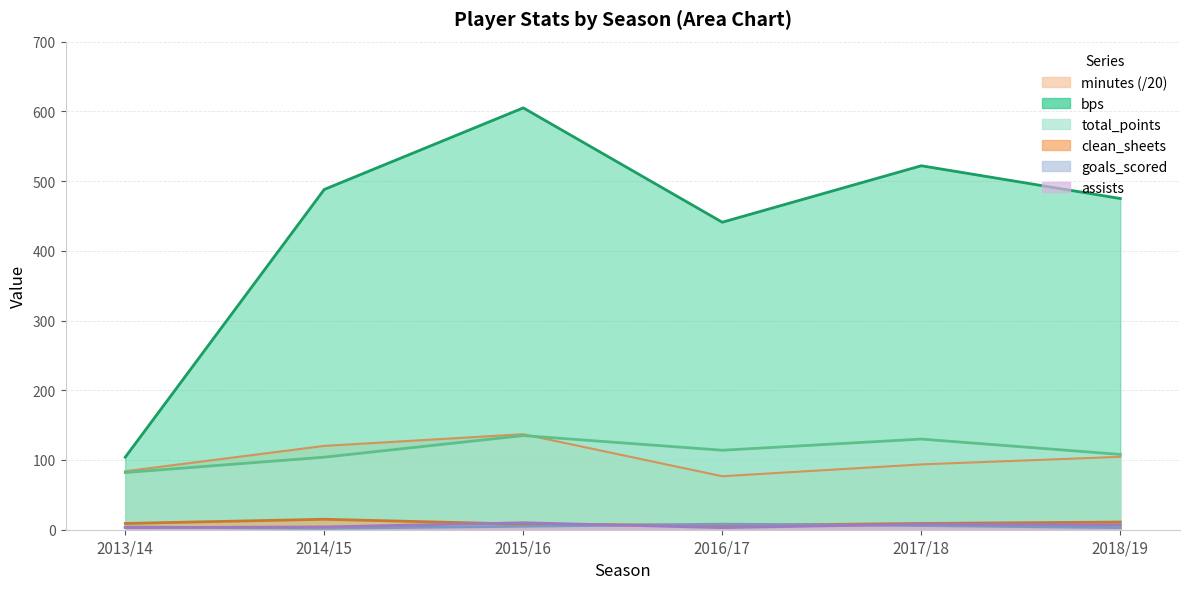

What is the label of the 5th point from the right?

2014/15